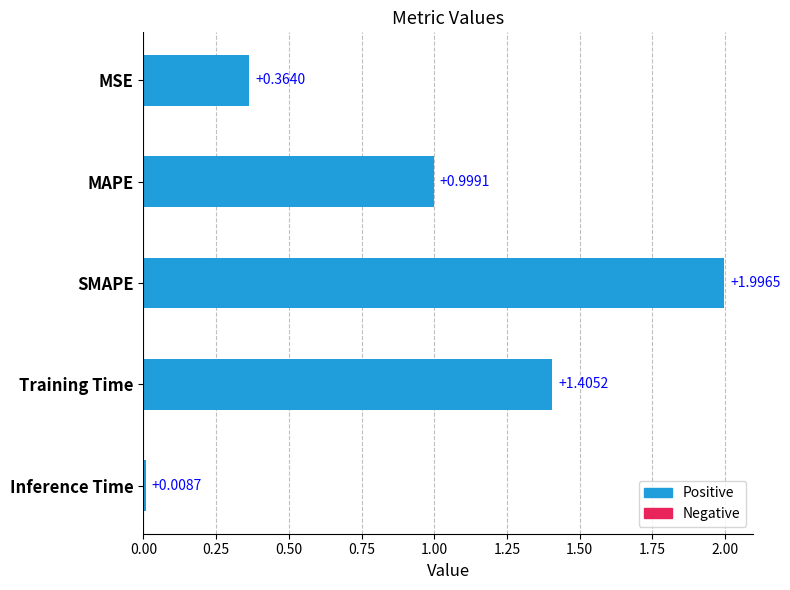

What is the label of the 3rd bar from the bottom?

SMAPE